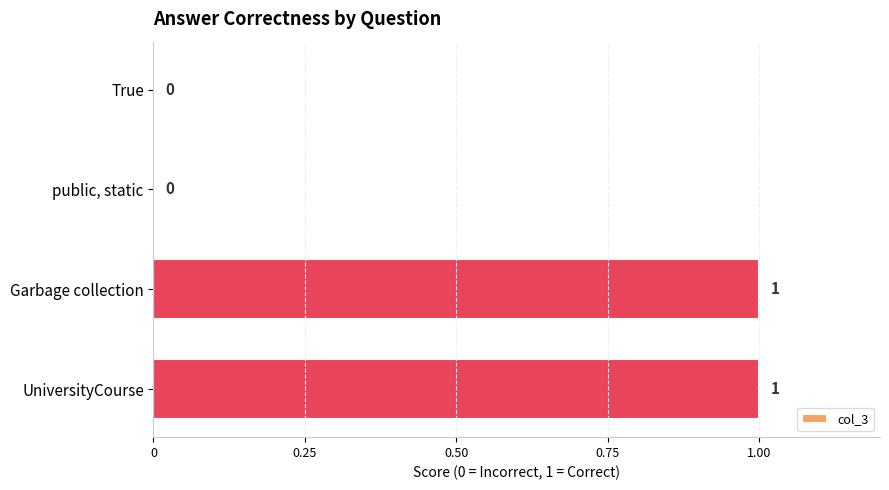

Reading top to bottom, what are all the values shown in this chart?

True=0	public, static=0	Garbage collection=1	UniversityCourse=1